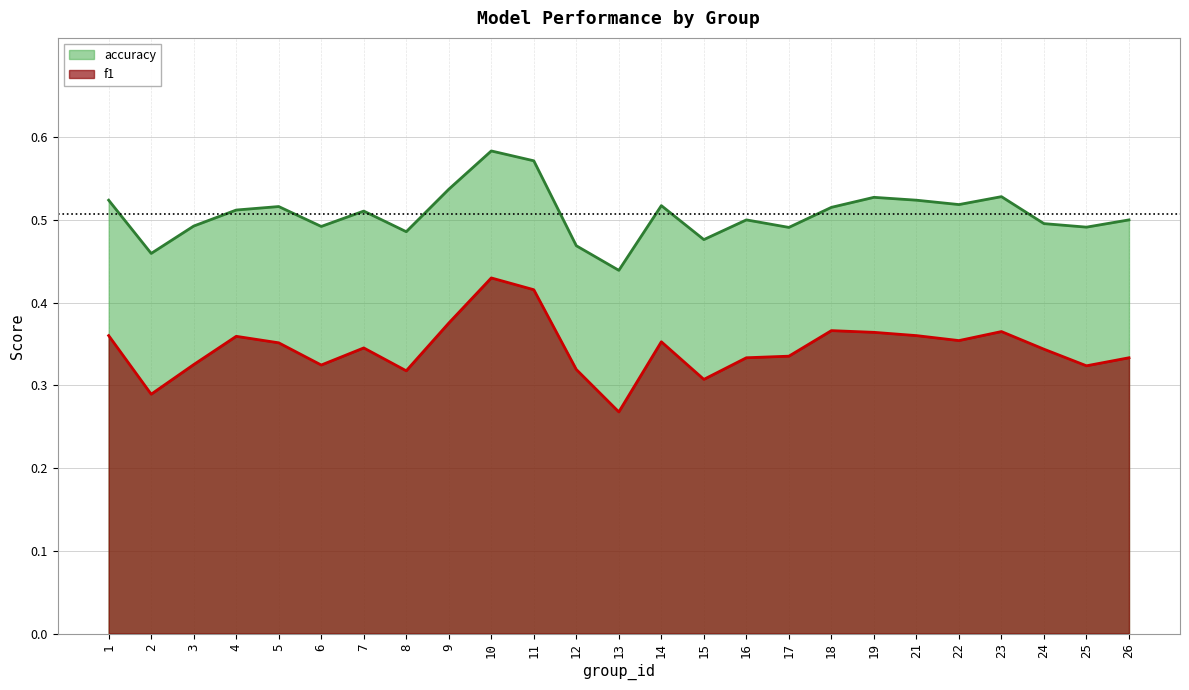

Count the f1 values in the range 0 to 1.

25